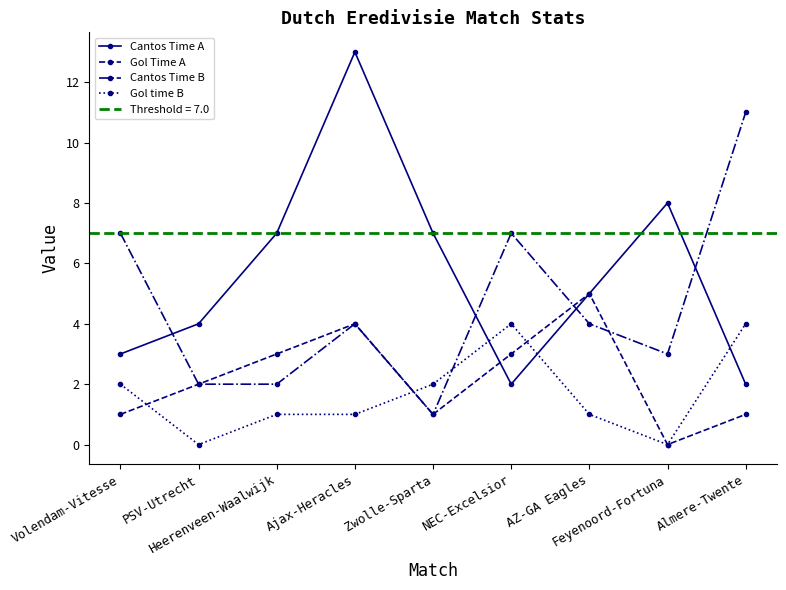

Count the Cantos Time B values in the range 2 to 7.

7